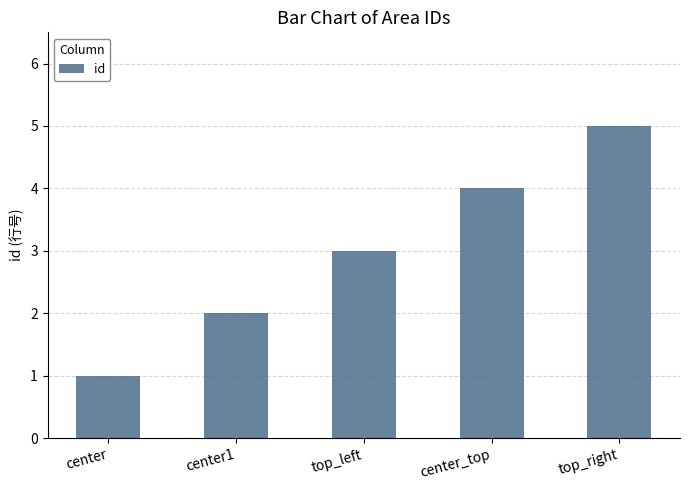

What position from the left is center?

1